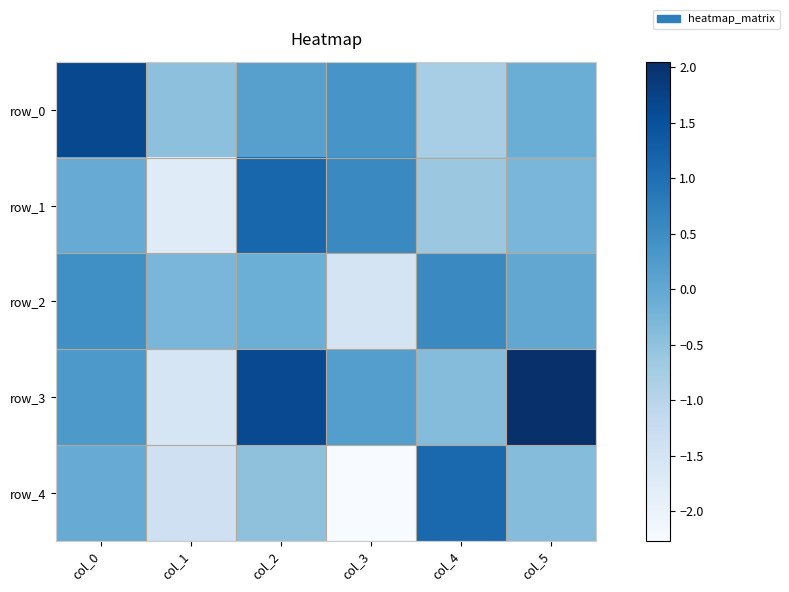

The row_0 series shows -0.1 at col_1. True or false?

False